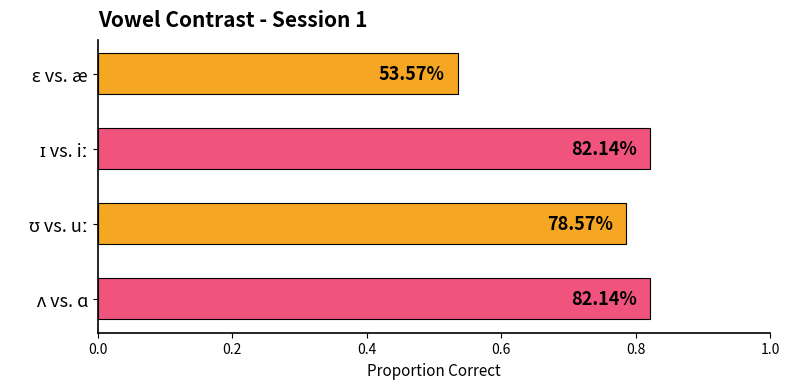

Are the bars grouped side by side (vs. stacked)?

No